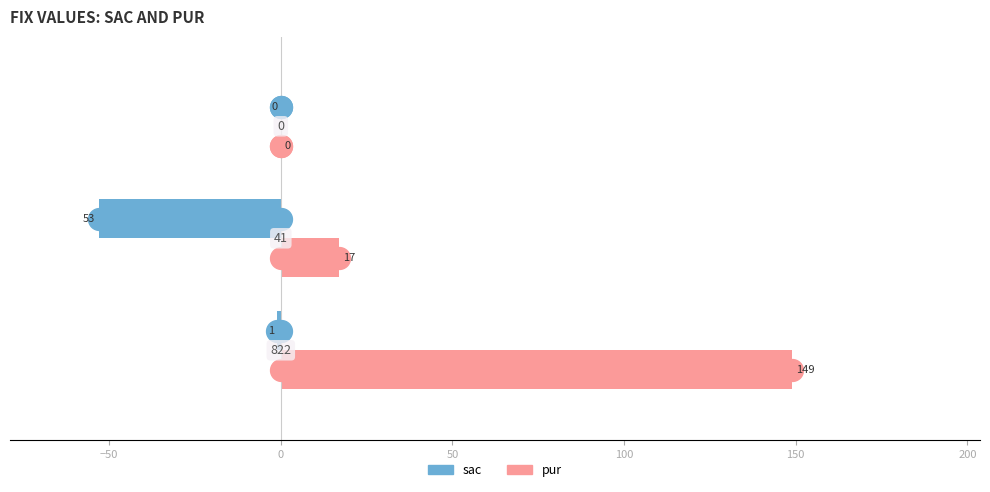

How many values in pur are above zero?

2